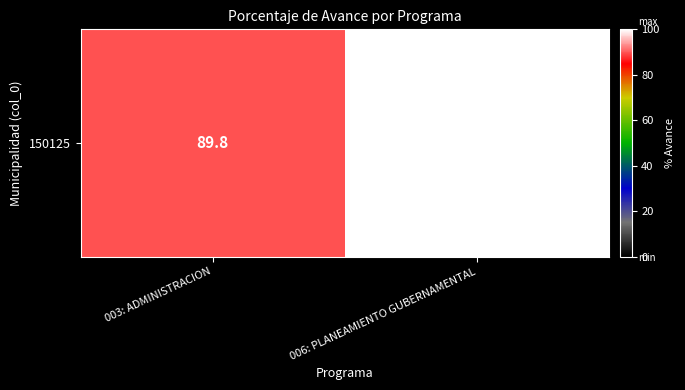

Is it true that the value at 006: PLANEAMIENTO GUBERNAMENTAL is 160.9?

False